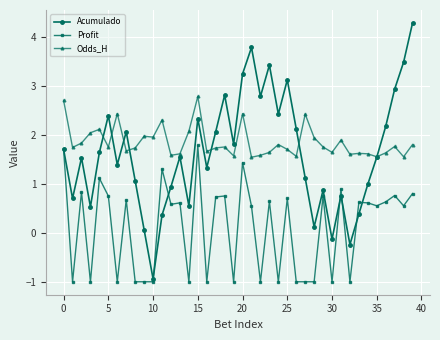

How many interior local peaks does the Acumulado series have?

11